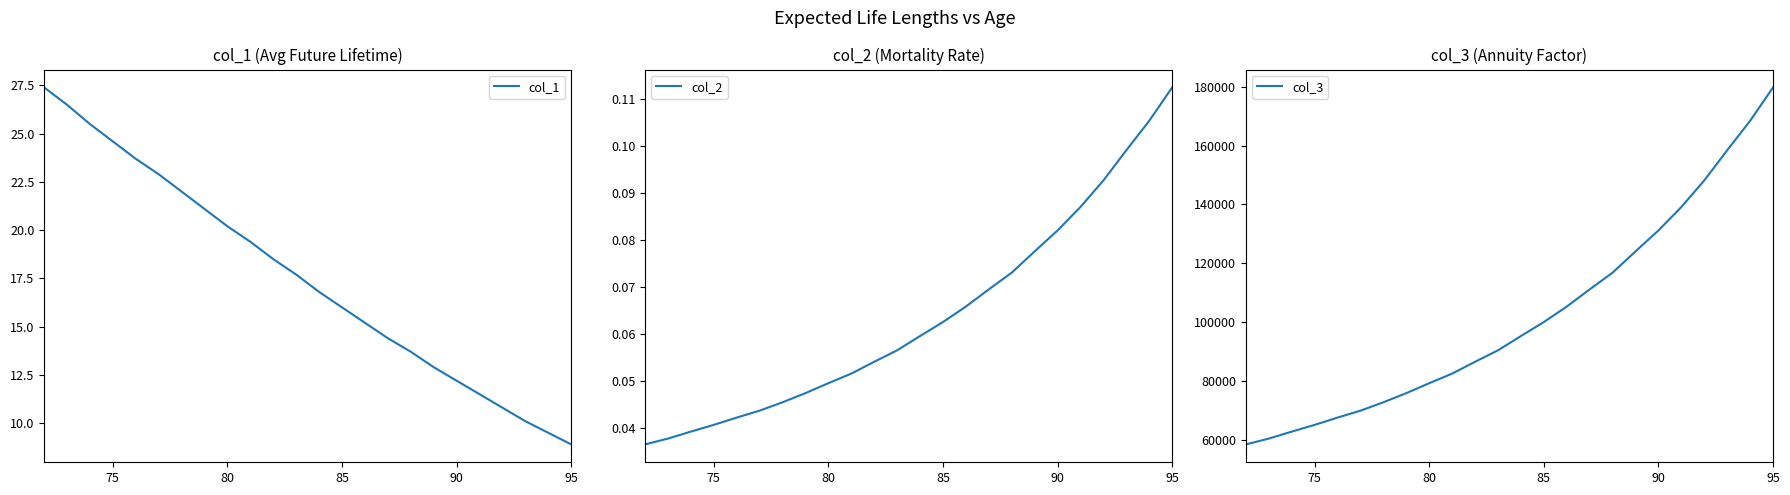

True or false: col_2 and col_3 intersect in this chart.

False